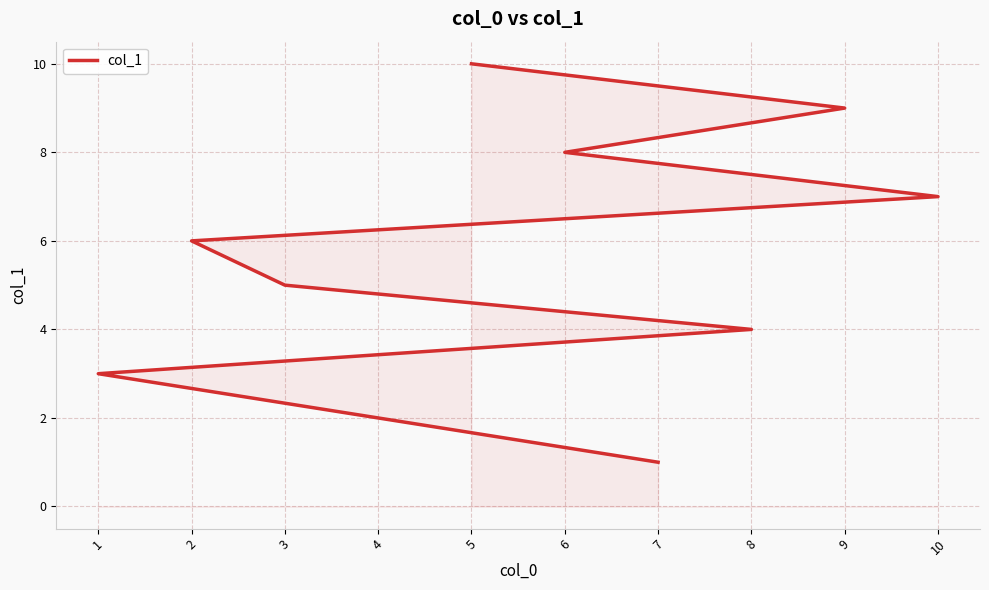

Reading right to left, extract all data points from this chart.

10	9	8	7	6	5	4	3	2	1